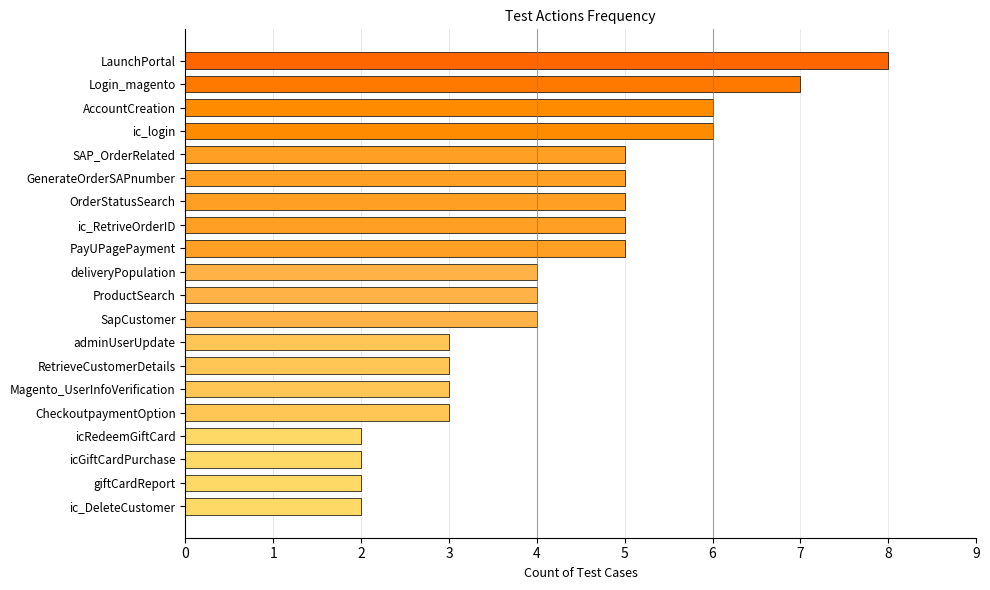

What is the greatest value displayed?

8